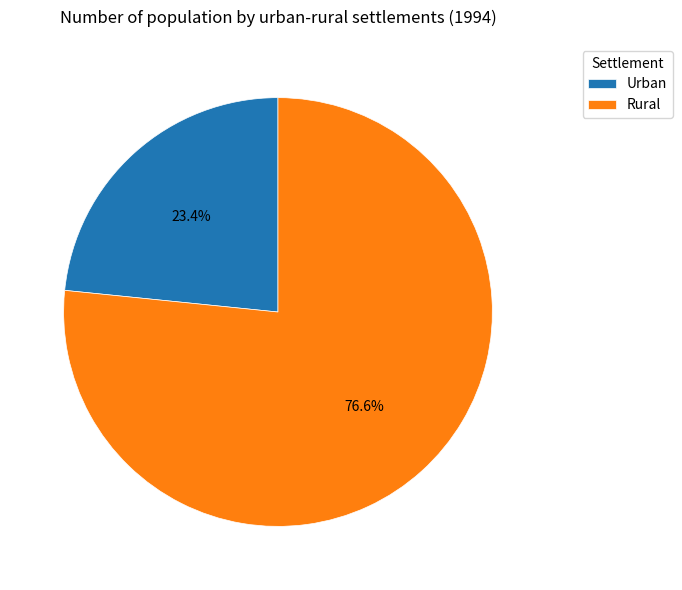

Which slice is the largest?

Rural